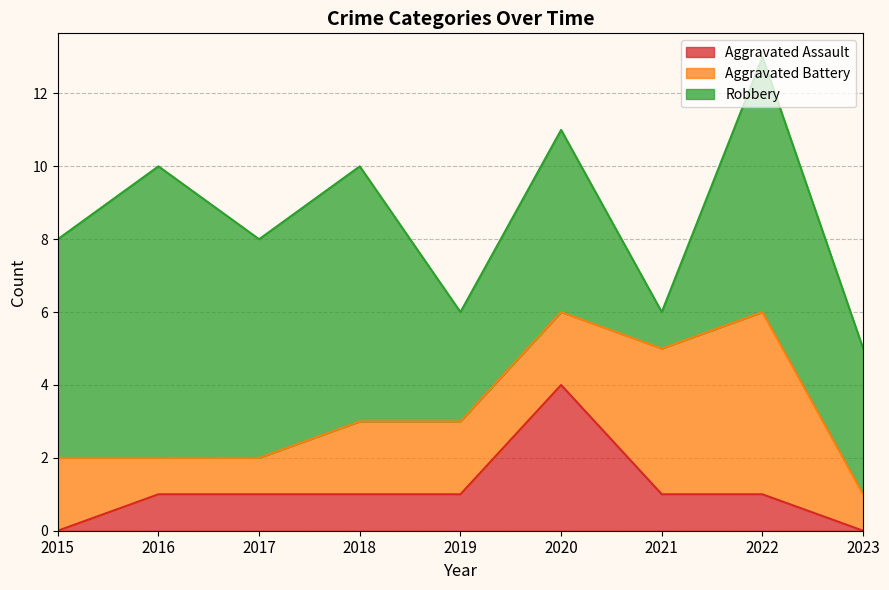

Is it true that Robbery equals 3 at 2017?

False